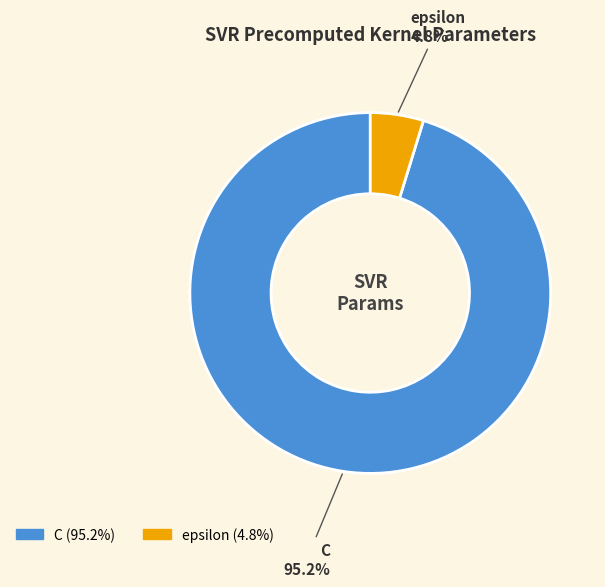

Count the number of slices in the pie.

2